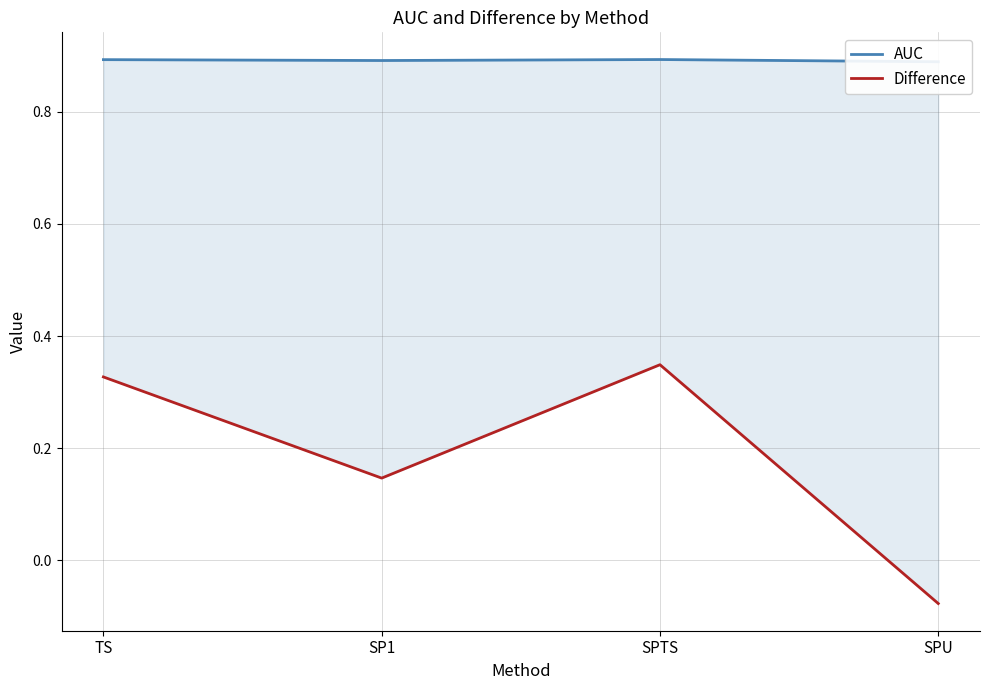

List the series in order of their peak value, lowest first.

Difference, AUC